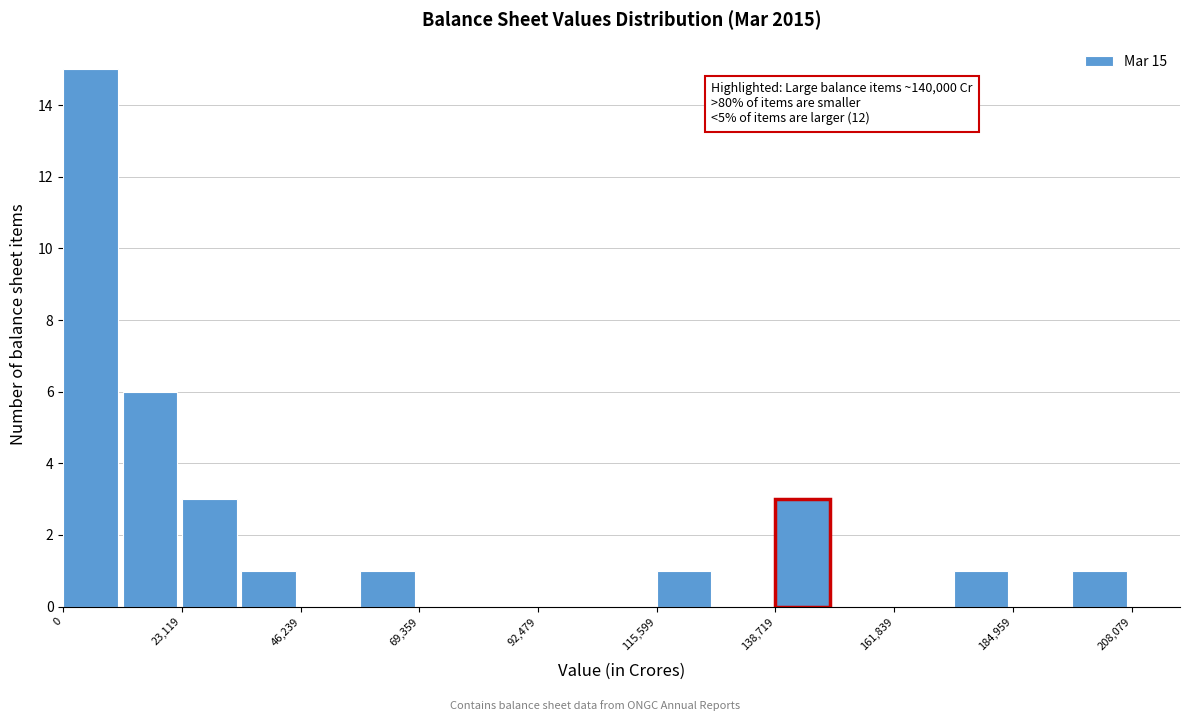

Around what value on the x-axis is the tallest bar? Give the approximate position of its centre, as read against the axis.

5000